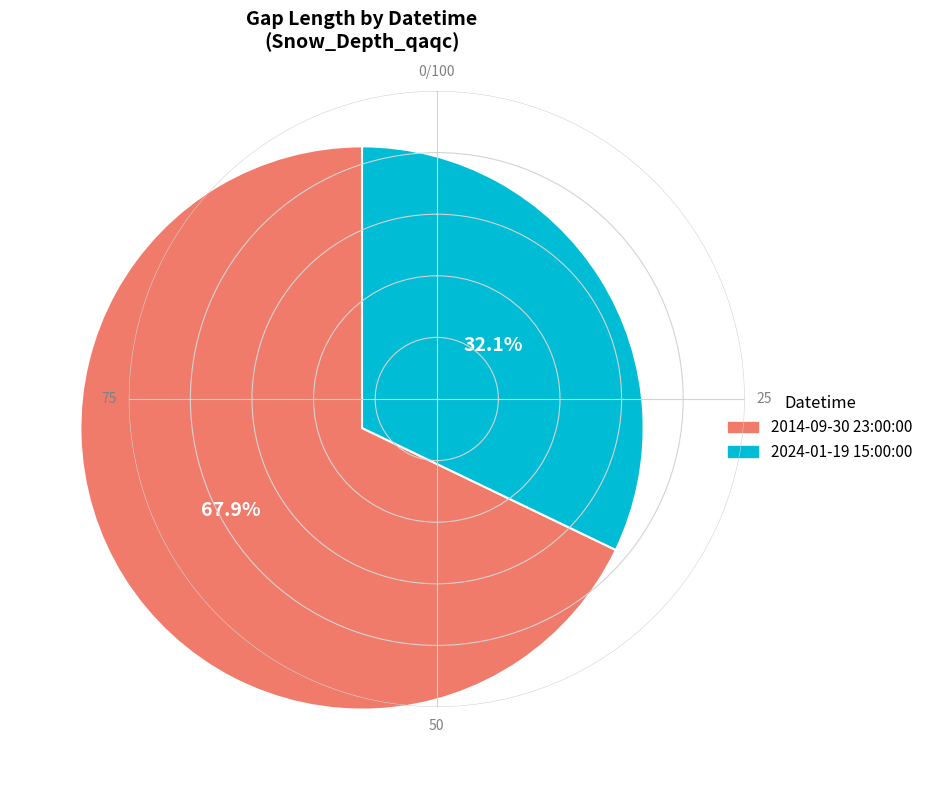

Rank the categories by value from lowest to highest.

2024-01-19 15:00:00, 2014-09-30 23:00:00